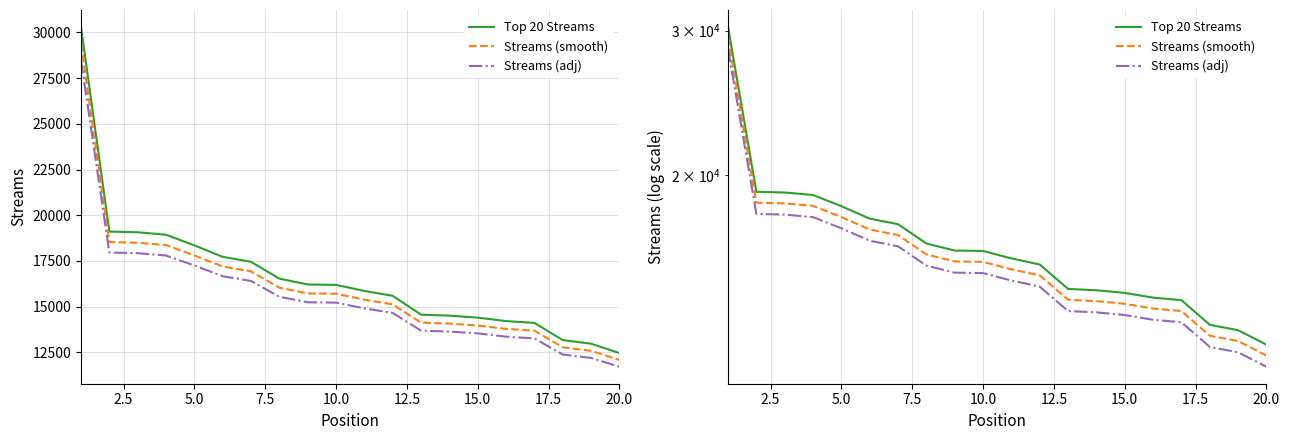

How many lines are shown in the chart?

3